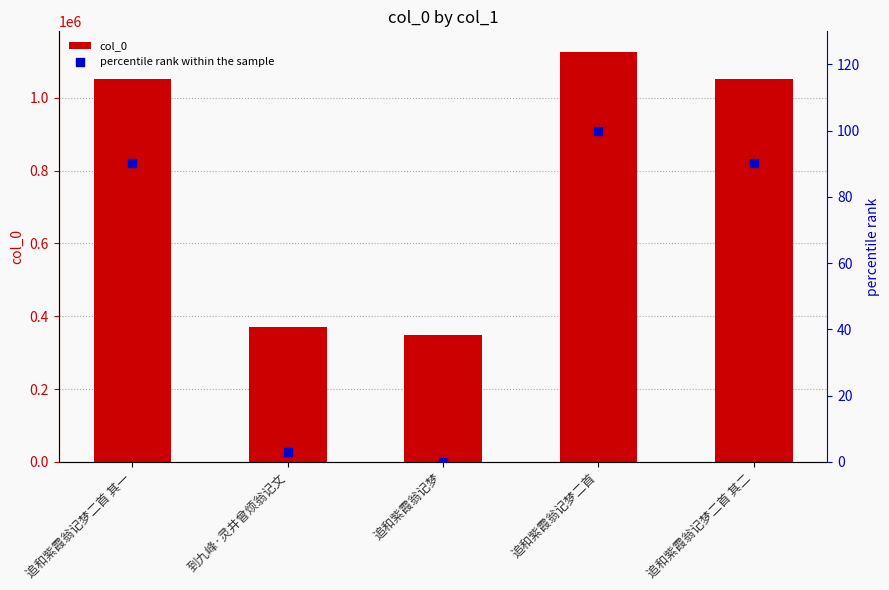

At how many categories does at least one series exceed 37430?

5